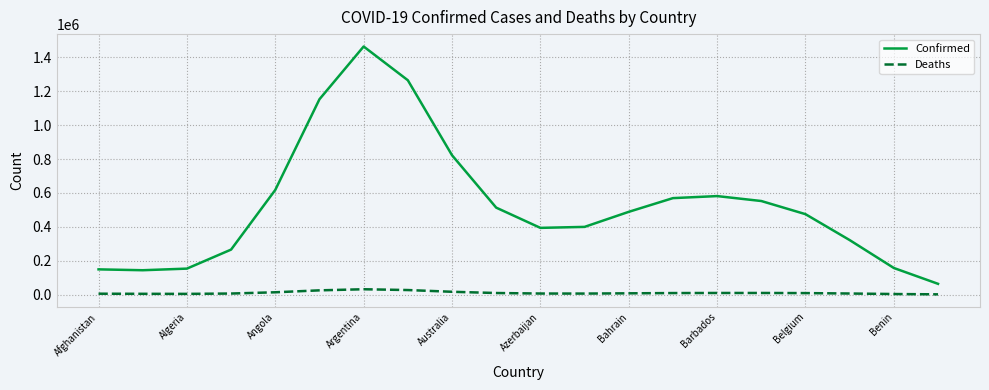

Which series has the largest range (max minus min)?

Confirmed